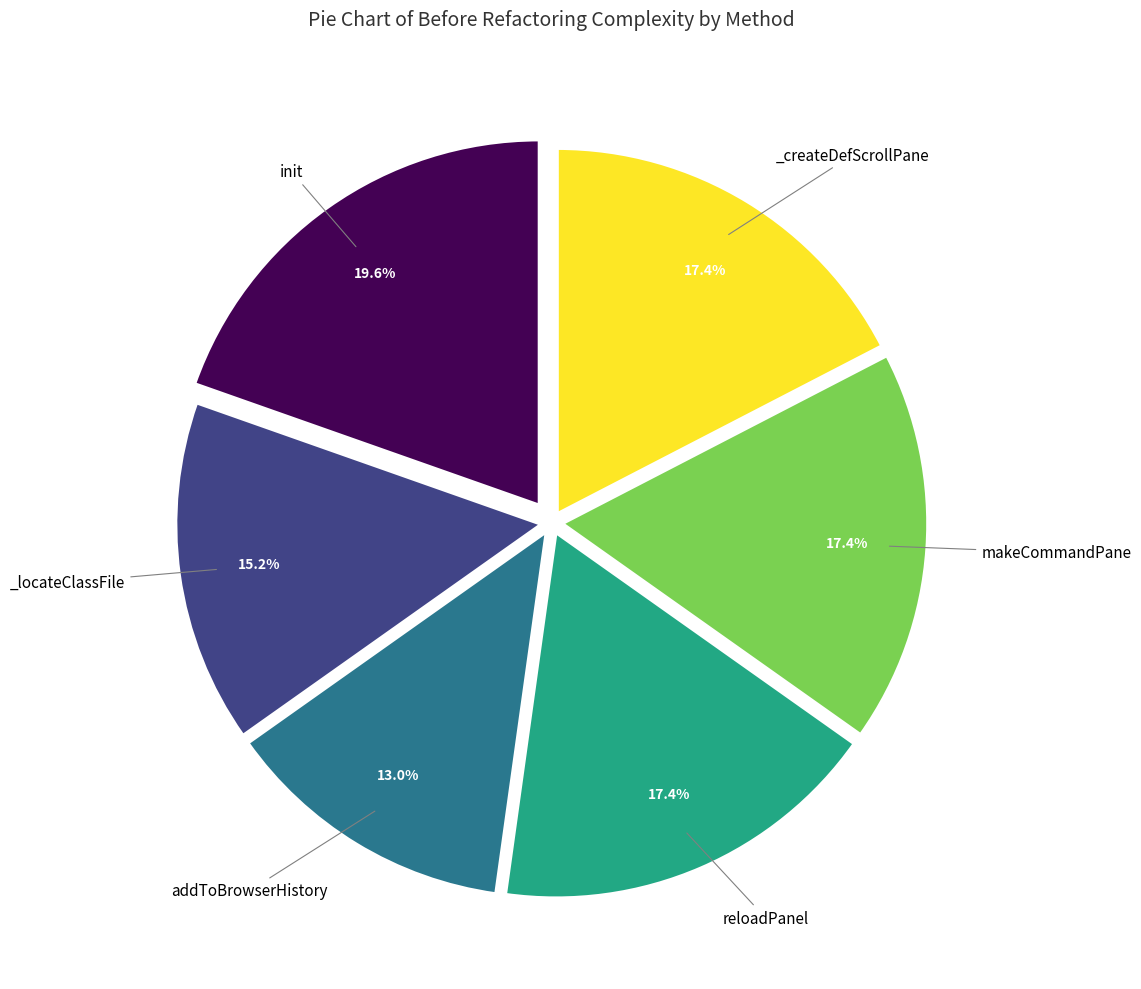

Is there a majority slice in this chart?

No